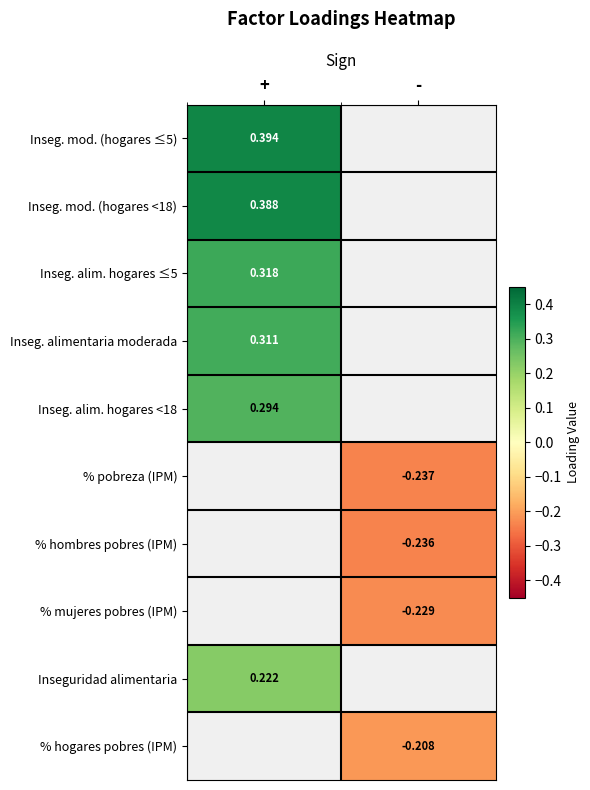

How many distinct data groups are displayed?

10